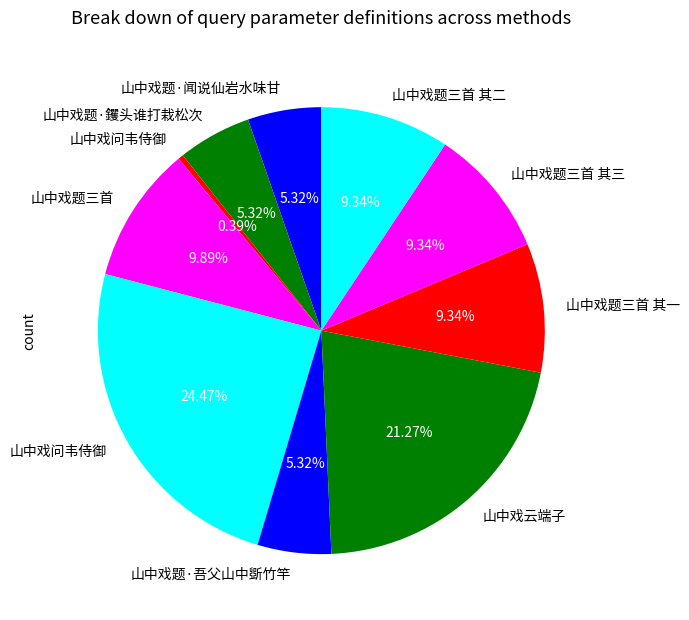

How many segments does this pie chart have?

10